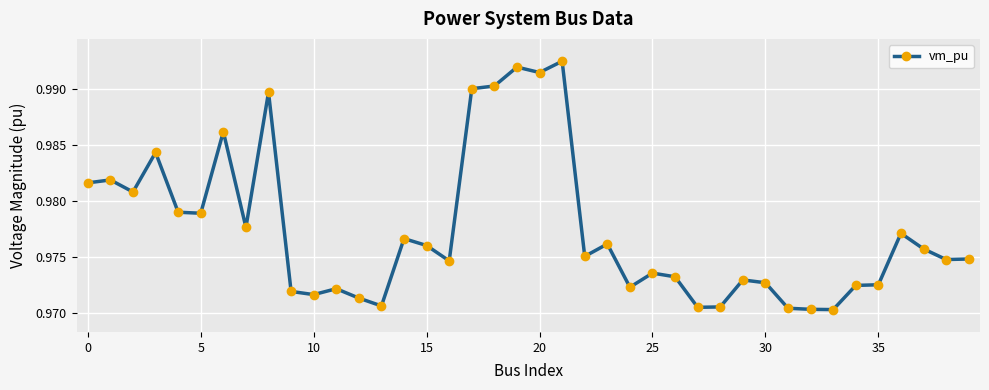

How many values are between 0 and 1?

40